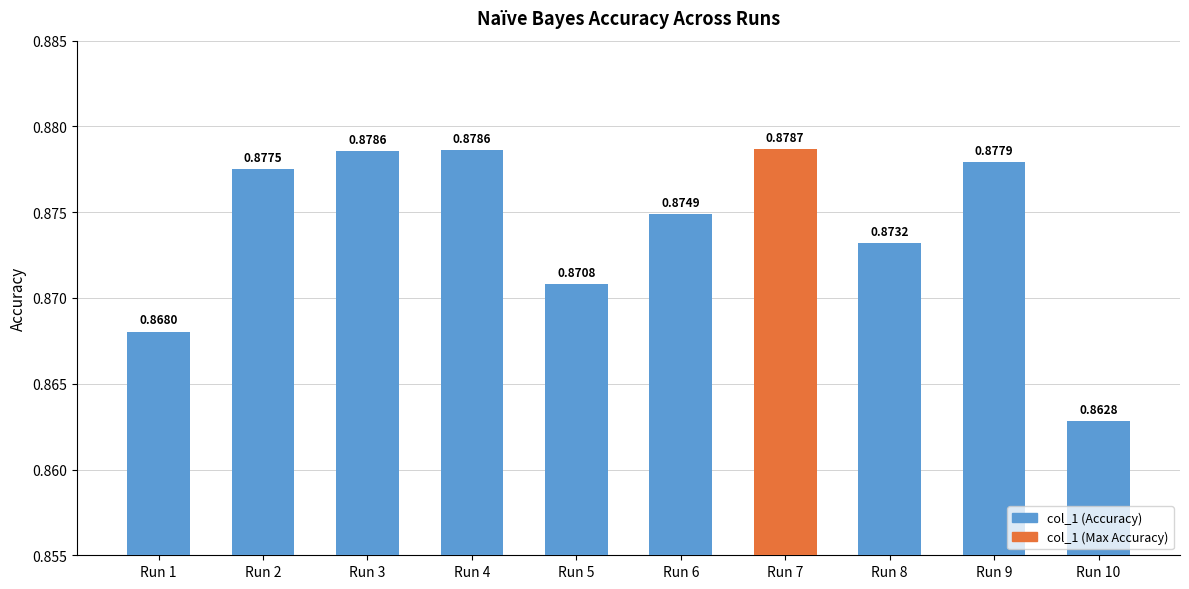

What is the sum of the values at Run 5 and Run 8?

1.7